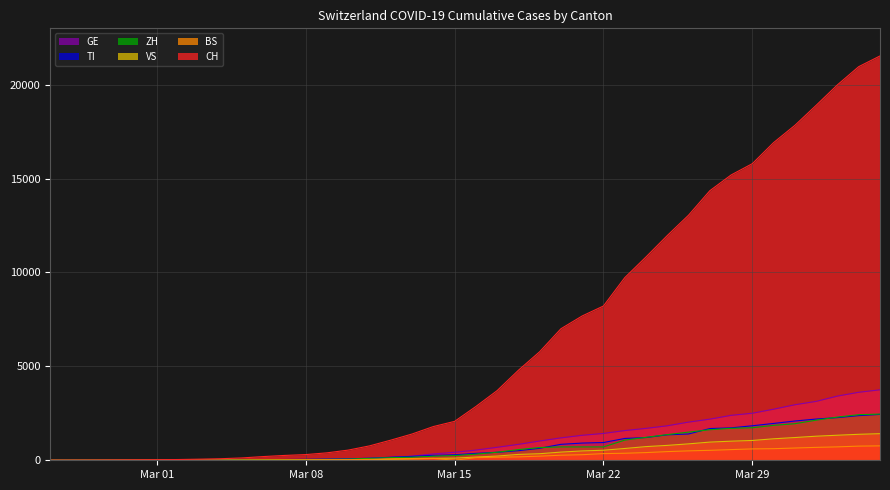

Is the value of TI at 2020-03-25 greater than the value of VS at 2020-03-27?

Yes